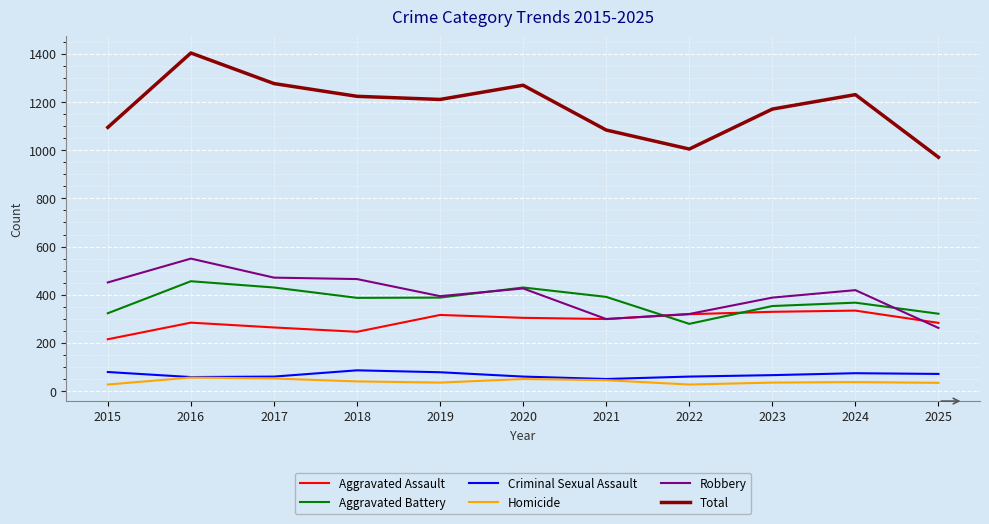

Which series changed the most between 2022 and 2023?

Total